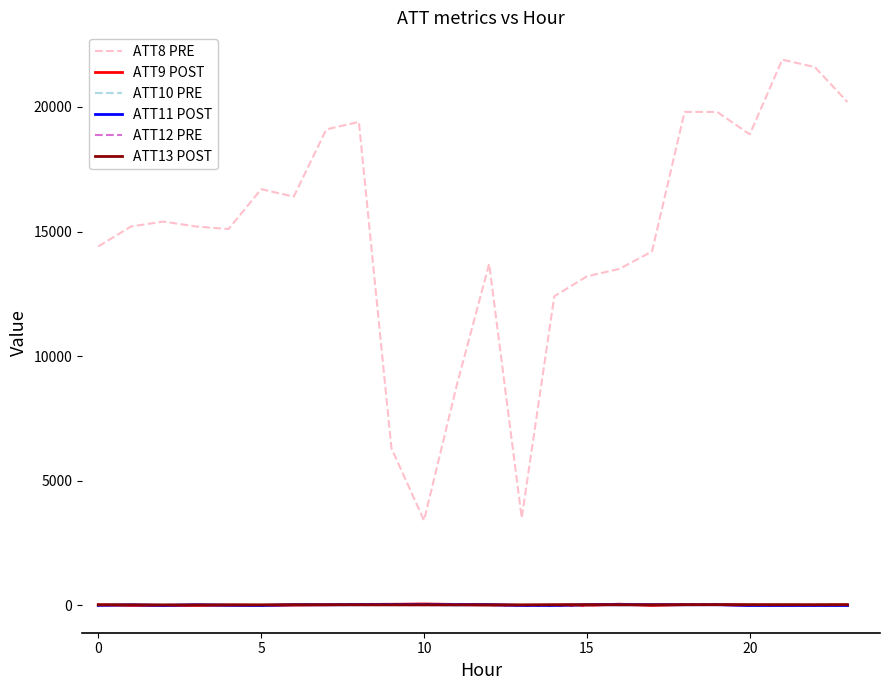

Is this an area chart (filled region under the line)?

No